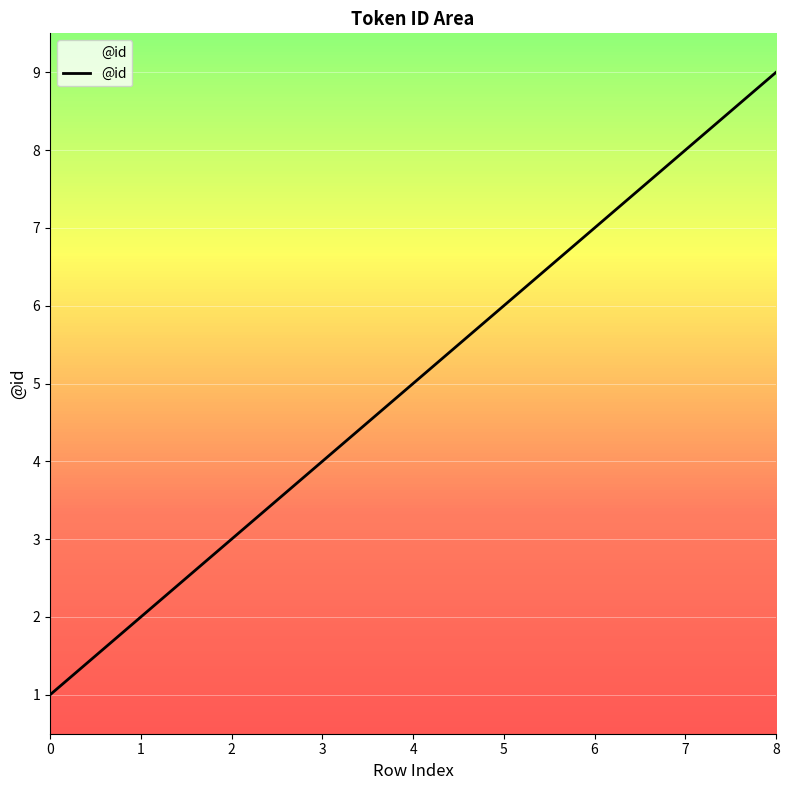

Reading right to left, extract all data points from this chart.

9	8	7	6	5	4	3	2	1